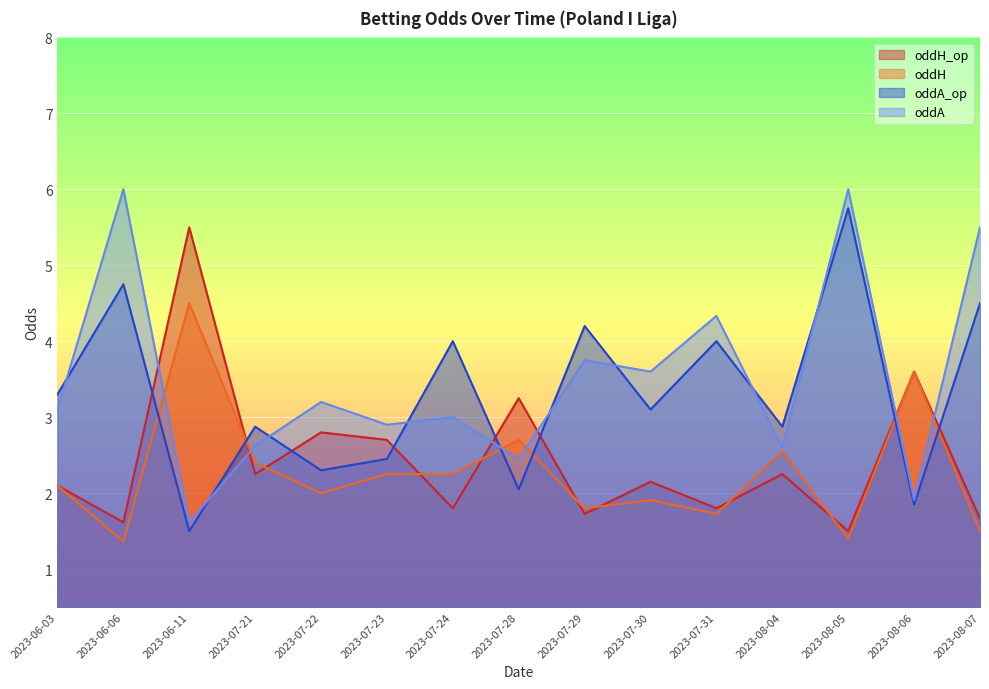

In oddA_op, how many points are higher than both neighbors (excluding endpoints)?

6